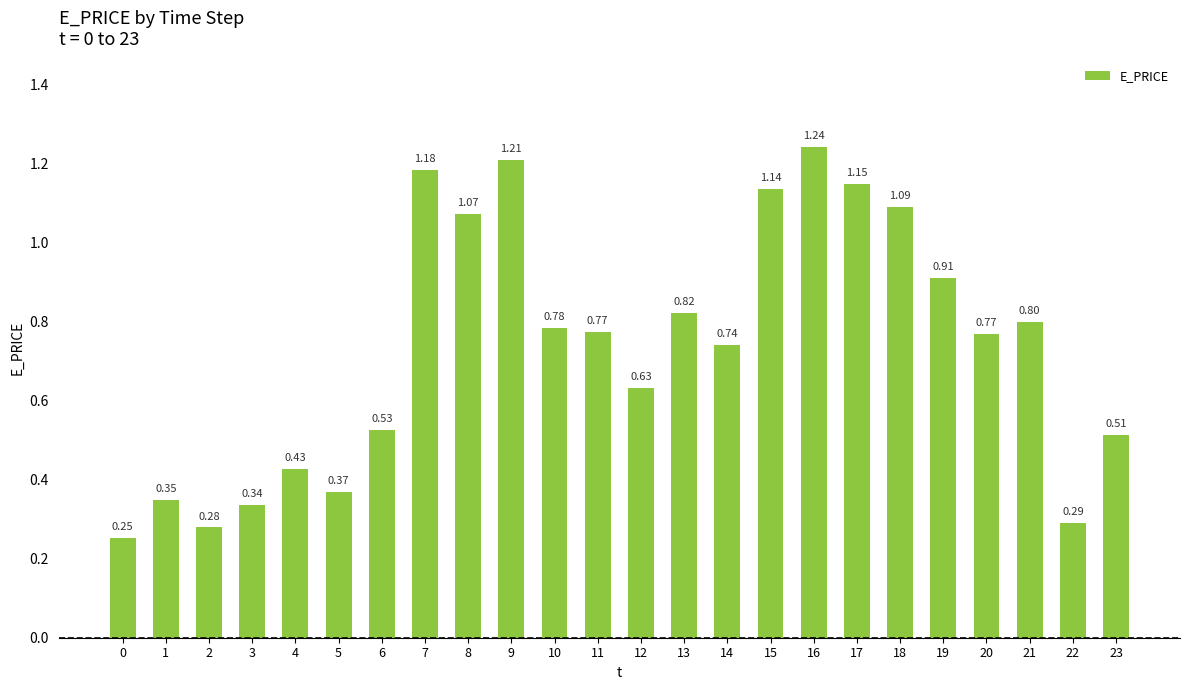

What is the difference between the second highest and minimum values?

1.0